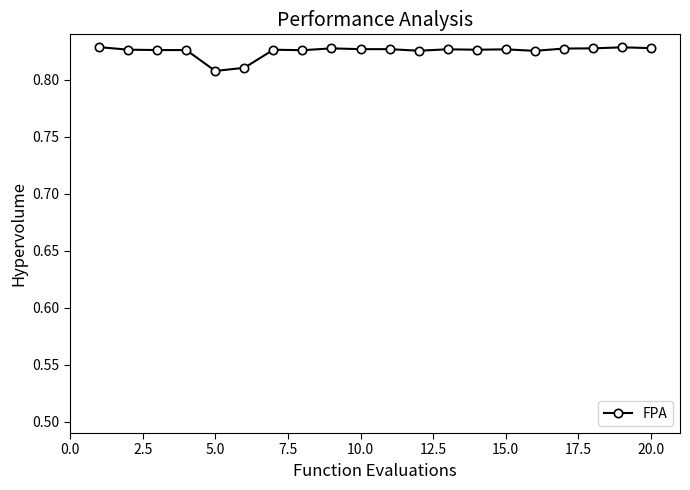

How many series are shown in this chart?

1